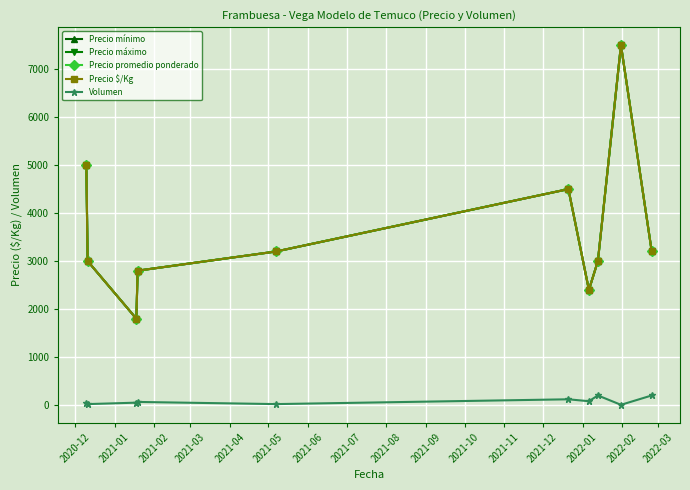

What are all the series names shown in the legend?

Precio mínimo, Precio máximo, Precio promedio ponderado, Precio $/Kg, Volumen